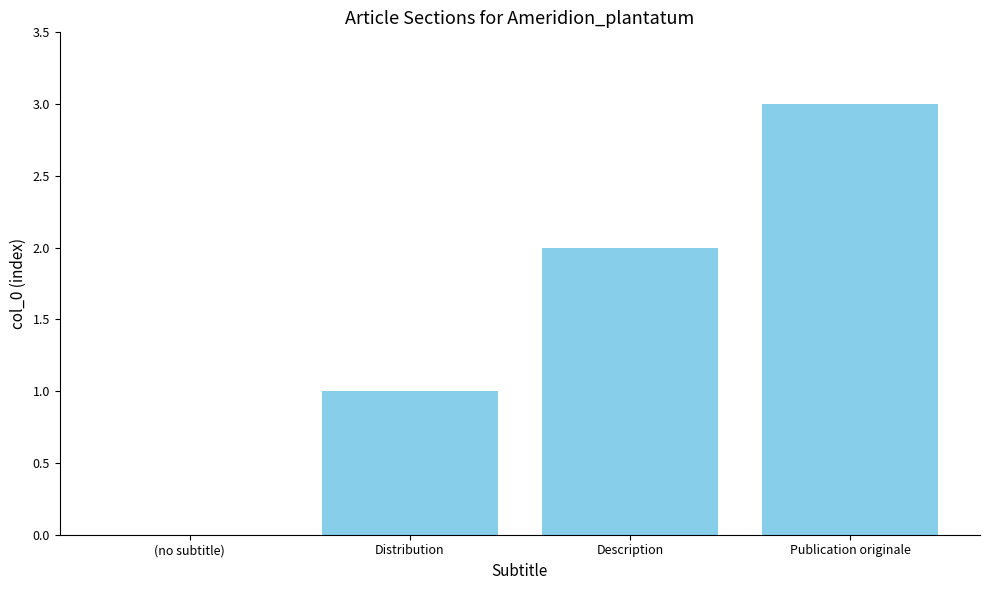

What is the change in value from (no subtitle) to Distribution?

+1